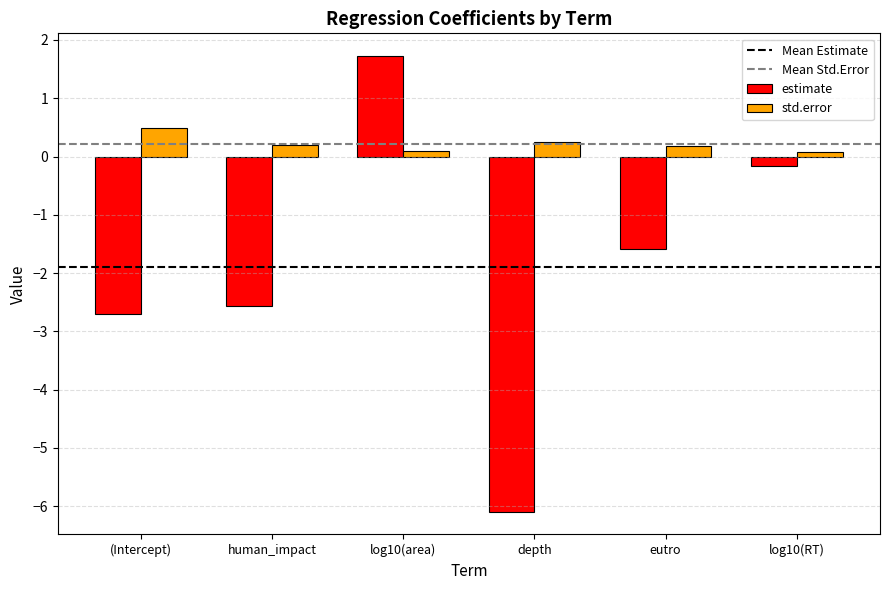

Count the std.error values in the range 0 to 1.

6